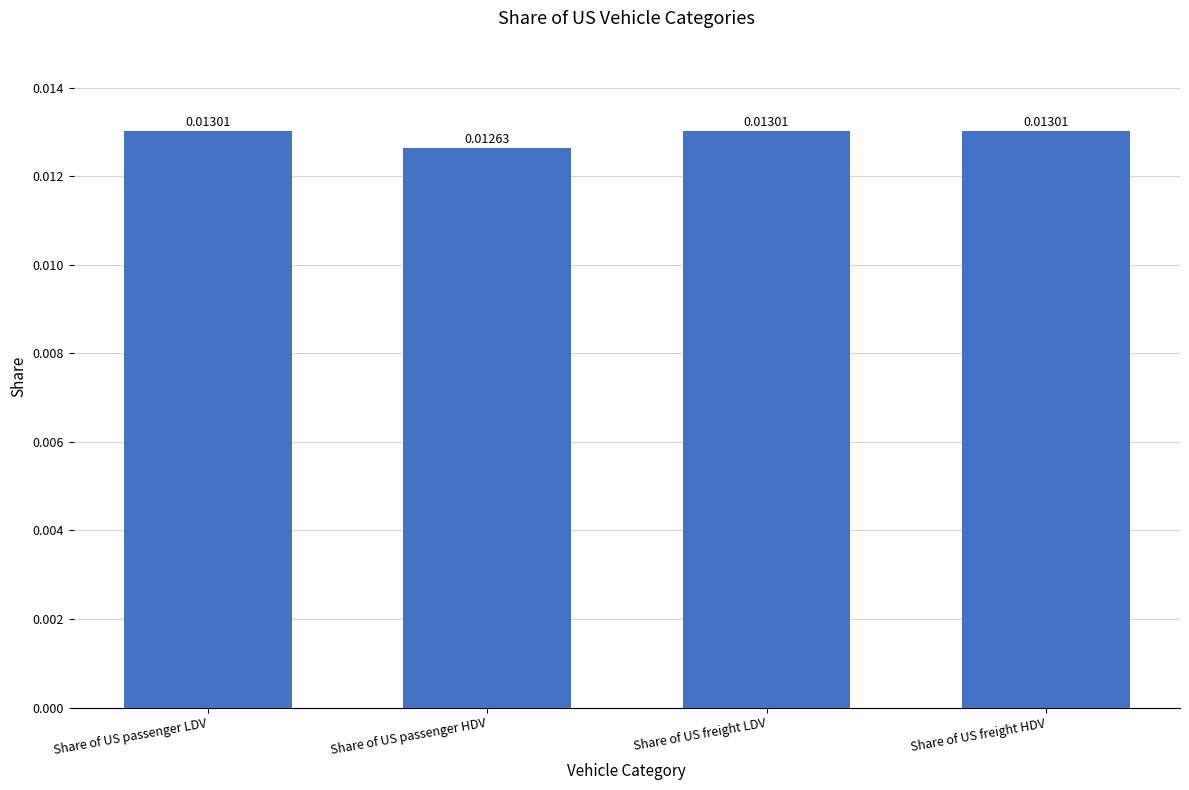

Where is the data nearest to the value 0?

Share of US passenger HDV